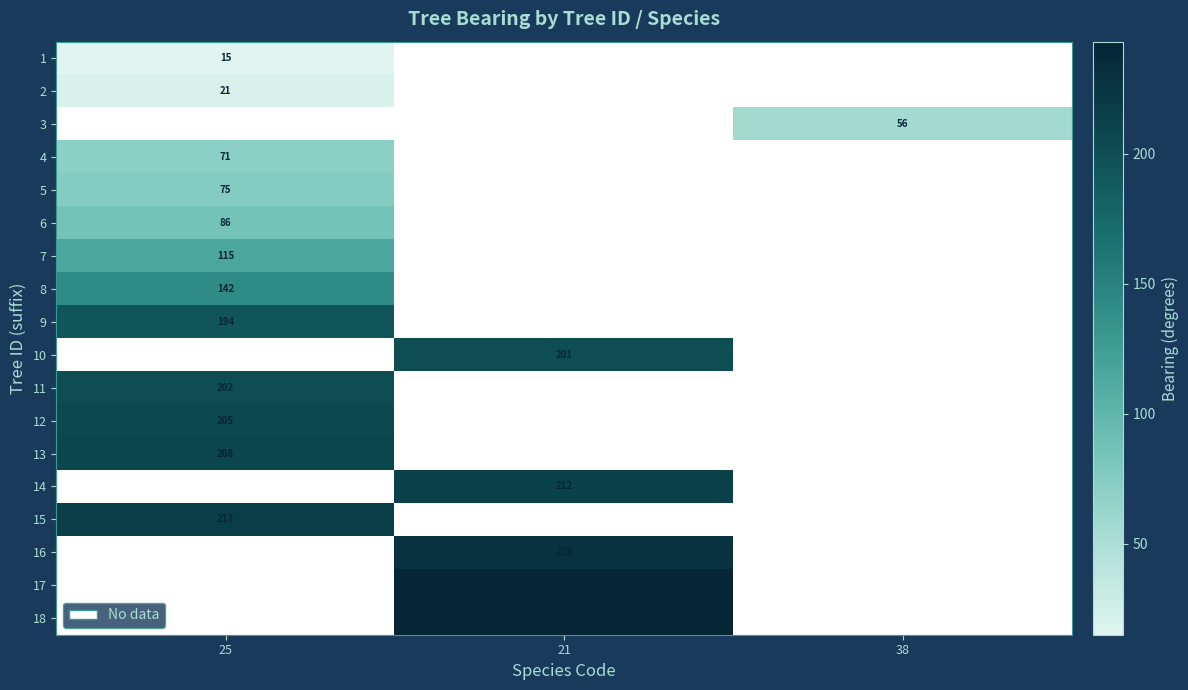

Is it true that 13 equals 208 at 25?

True